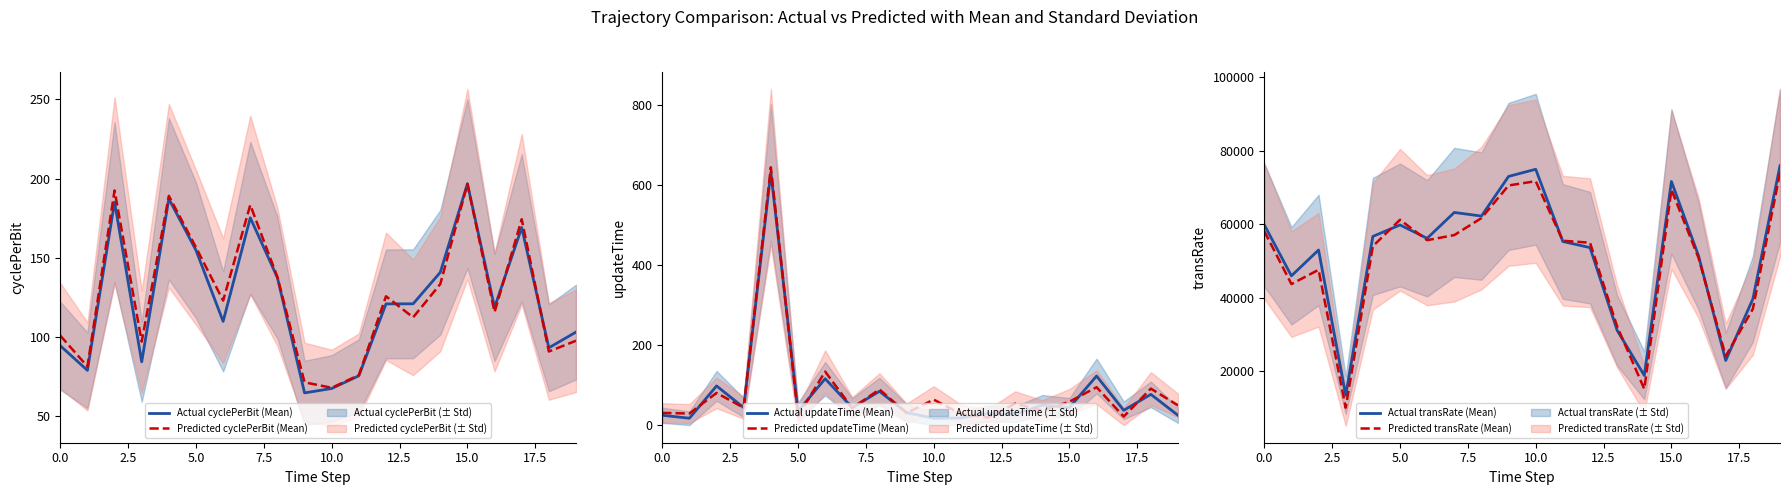

Is it true that Predicted cyclePerBit (Mean) equals 46.9 at 10.0?

False